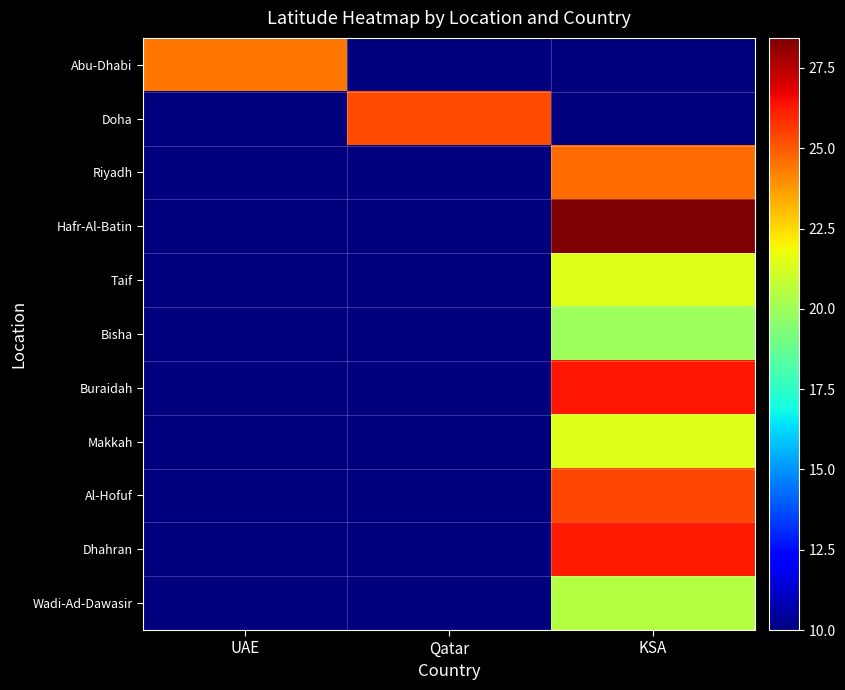

Between UAE and Qatar, which is larger?

UAE